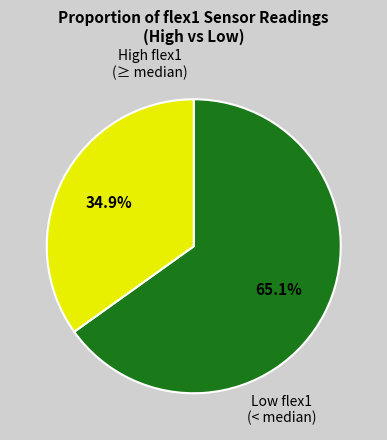

Count the number of slices in the pie.

2